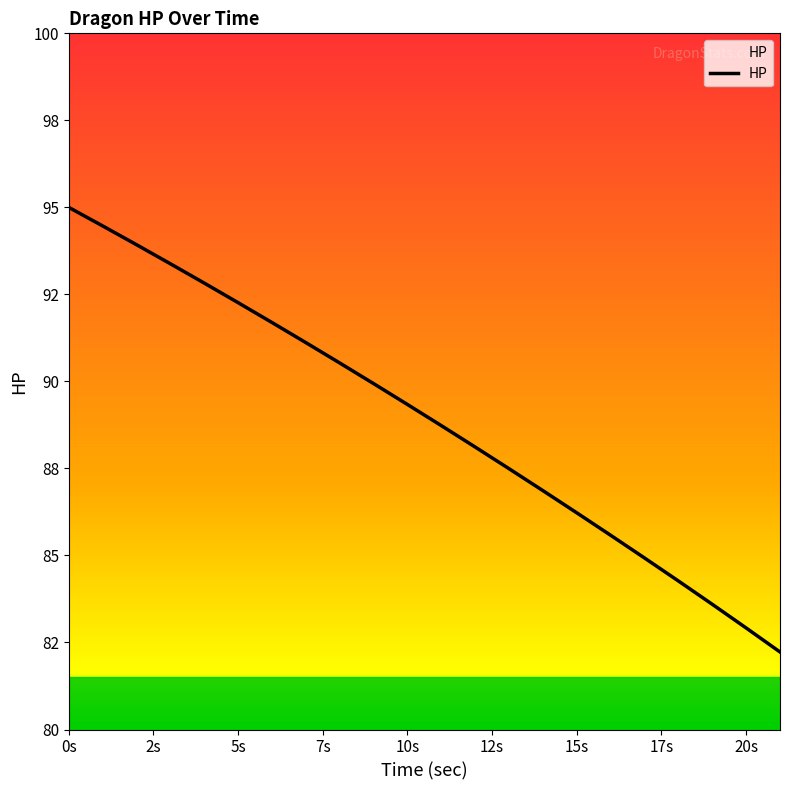

Between 5s and 15, which is larger?

5s